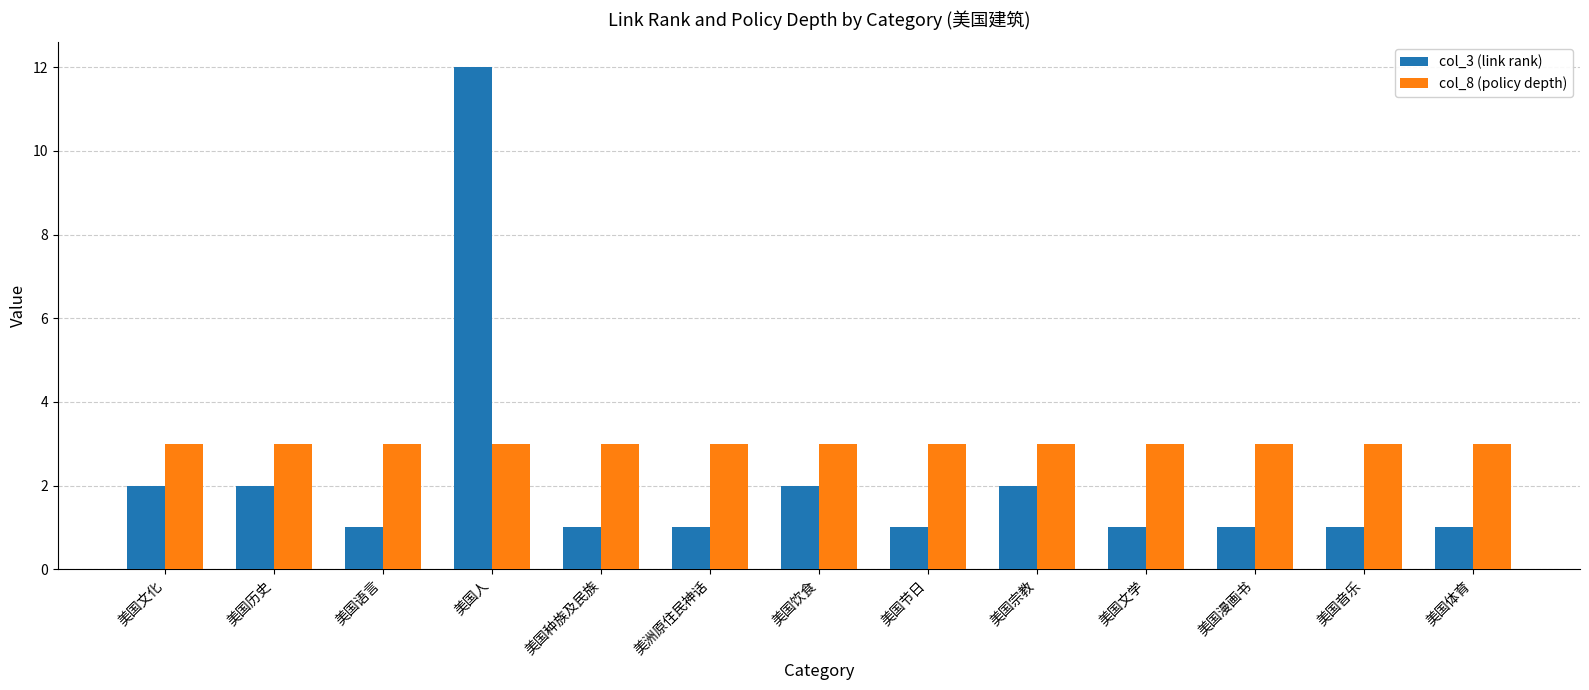

At which category does the chart reach its peak across all series?

美国人